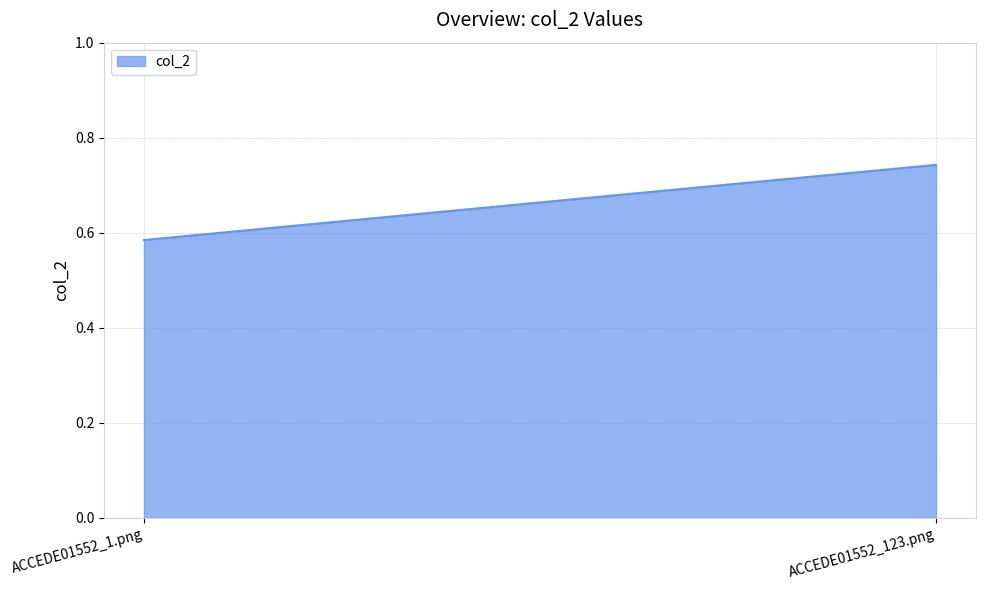

What is the greatest value displayed?

0.7